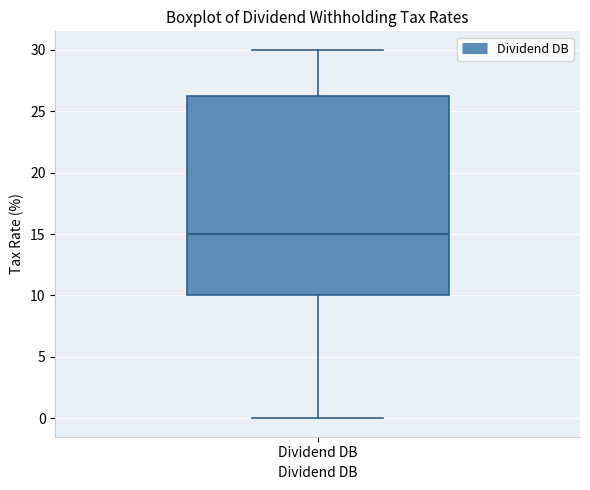

Read this box plot against the y-axis: the position of the median line, the range covered by the box, and the ends of both whiskers. The values are not printed on the chart, so give them approximately, as read against the axis.

median 15, box 10 to 26, whiskers 0 to 30